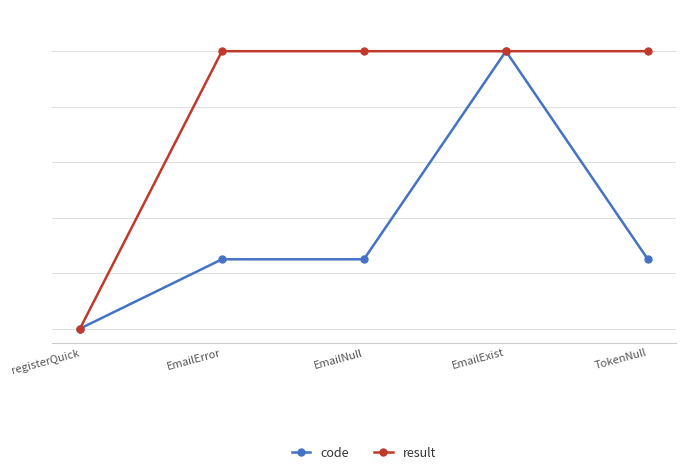

At EmailNull, list the series in order from smallest to largest.

code, result